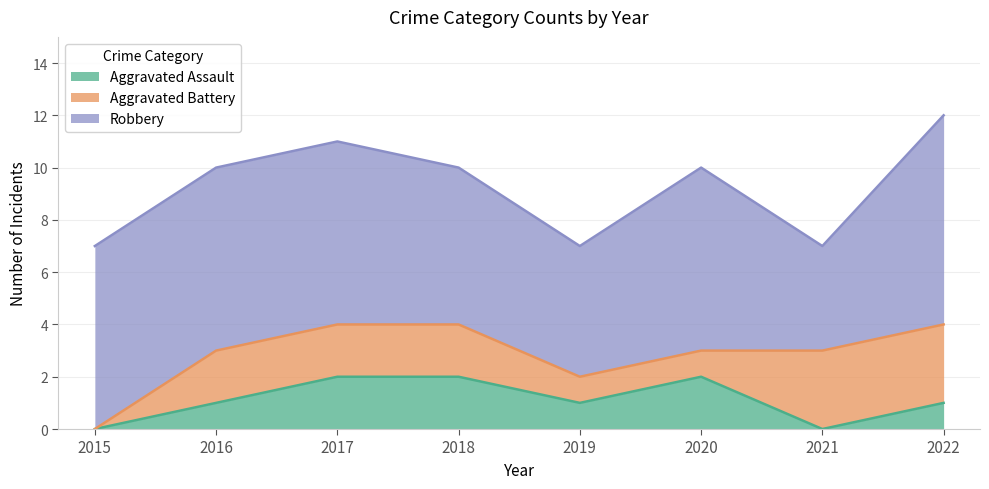

Which series has the largest total across all categories?

Robbery